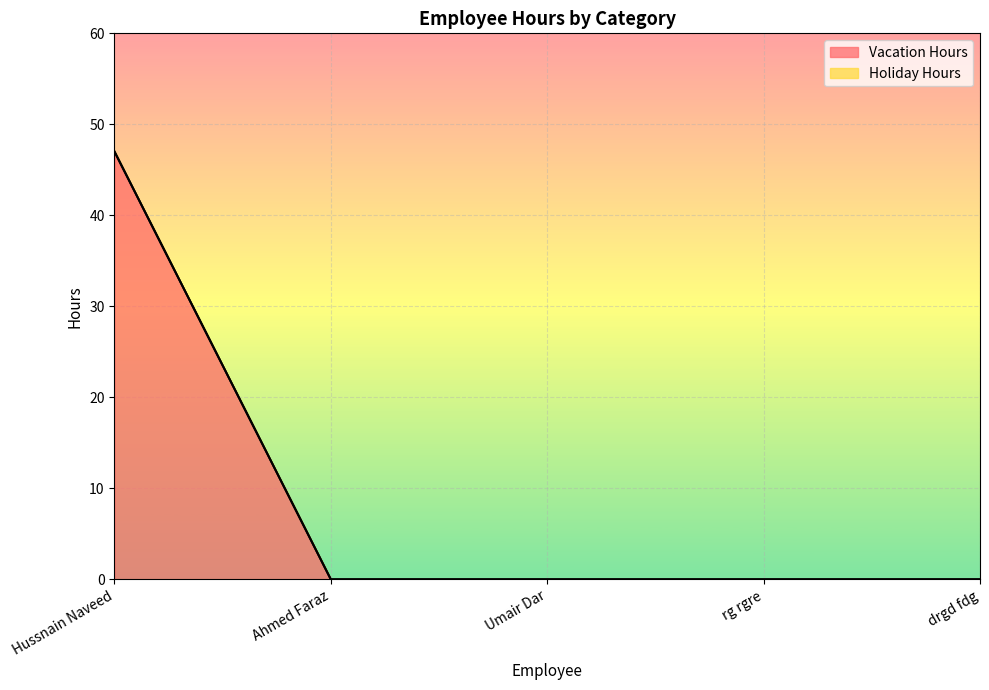

What is the average value?

9.4